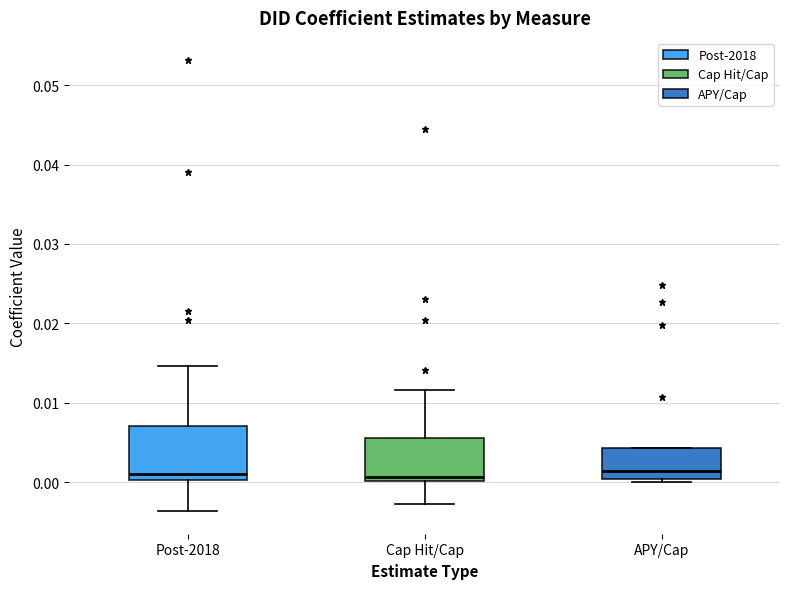

Comparing the boxes themselves (not the whiskers), which one is the tallest?

Post-2018